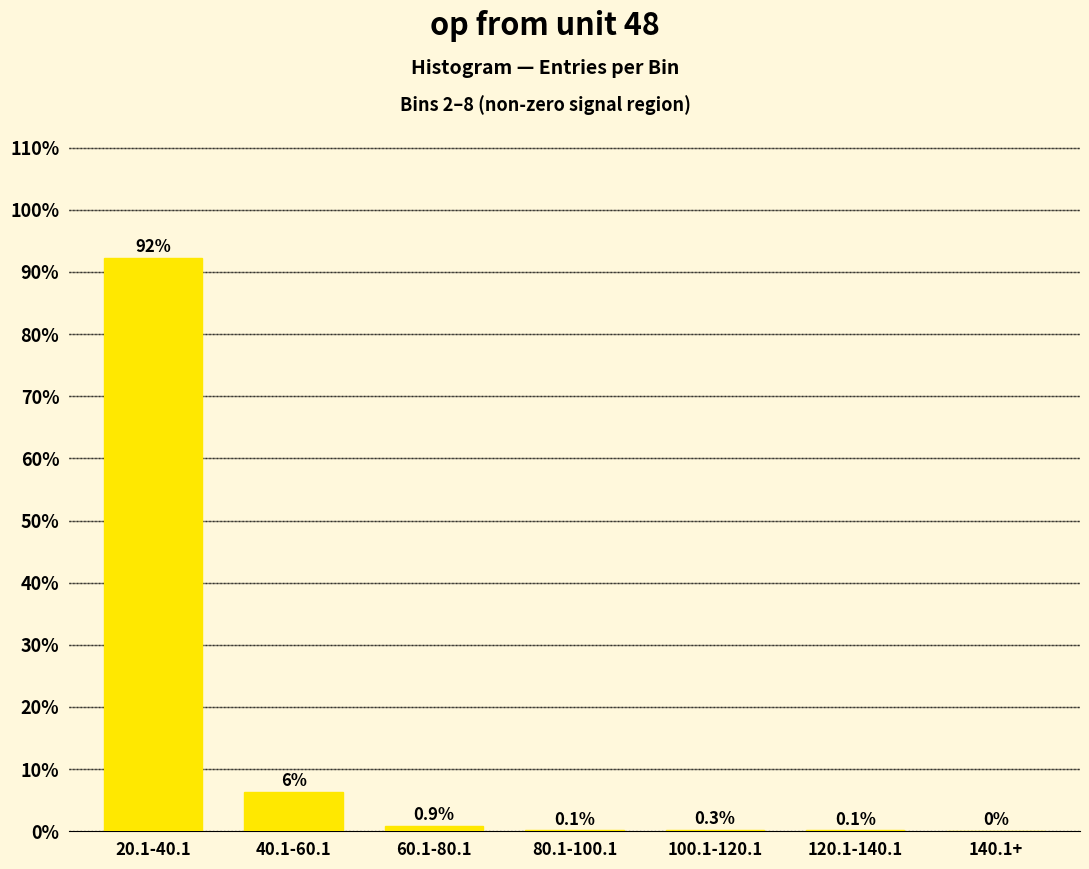

What is the sum of the values at 140.1+ and 60.1-80.1?

0.9